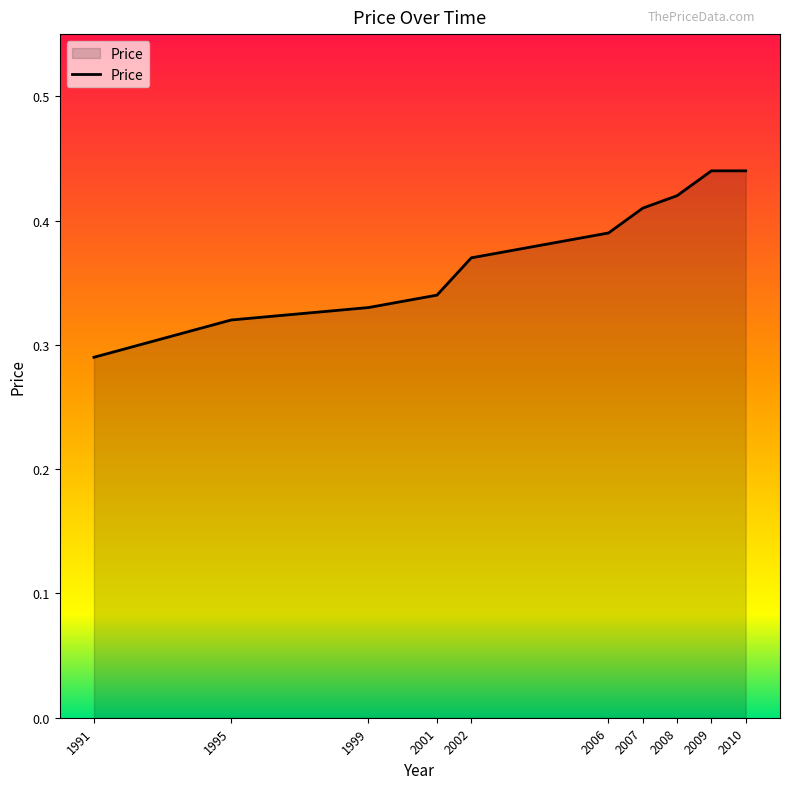

Which has a higher value, 2002 or 2010?

2010